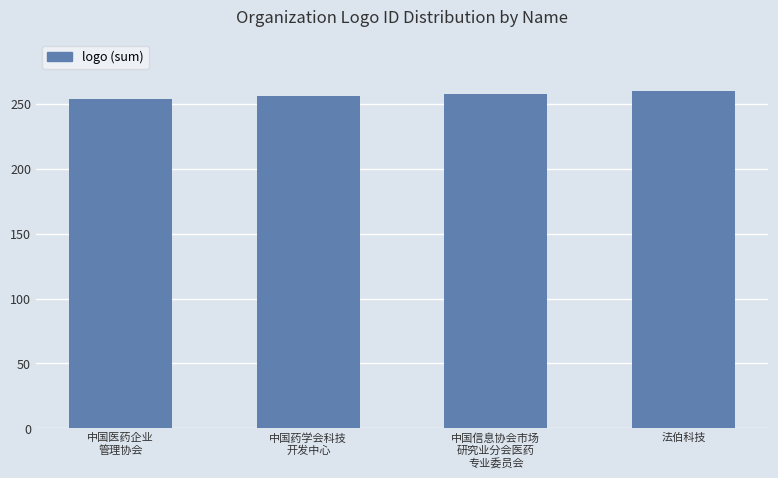

What is the approximate value at 中国药学会科技
开发中心?

256